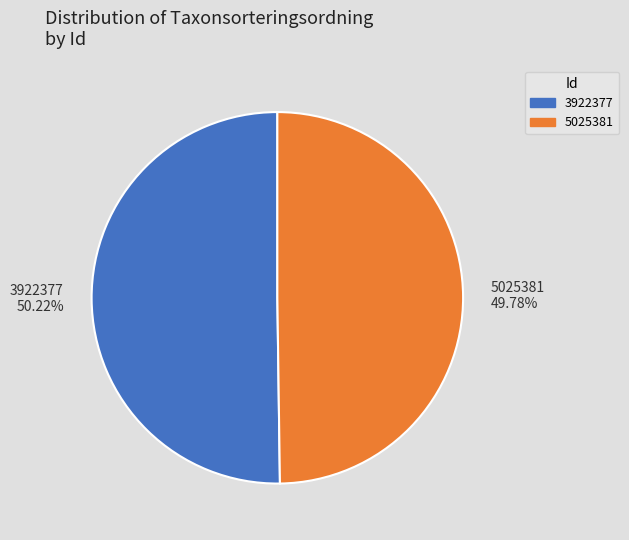

True or false: 5025381 accounts for 50% of the total.

True